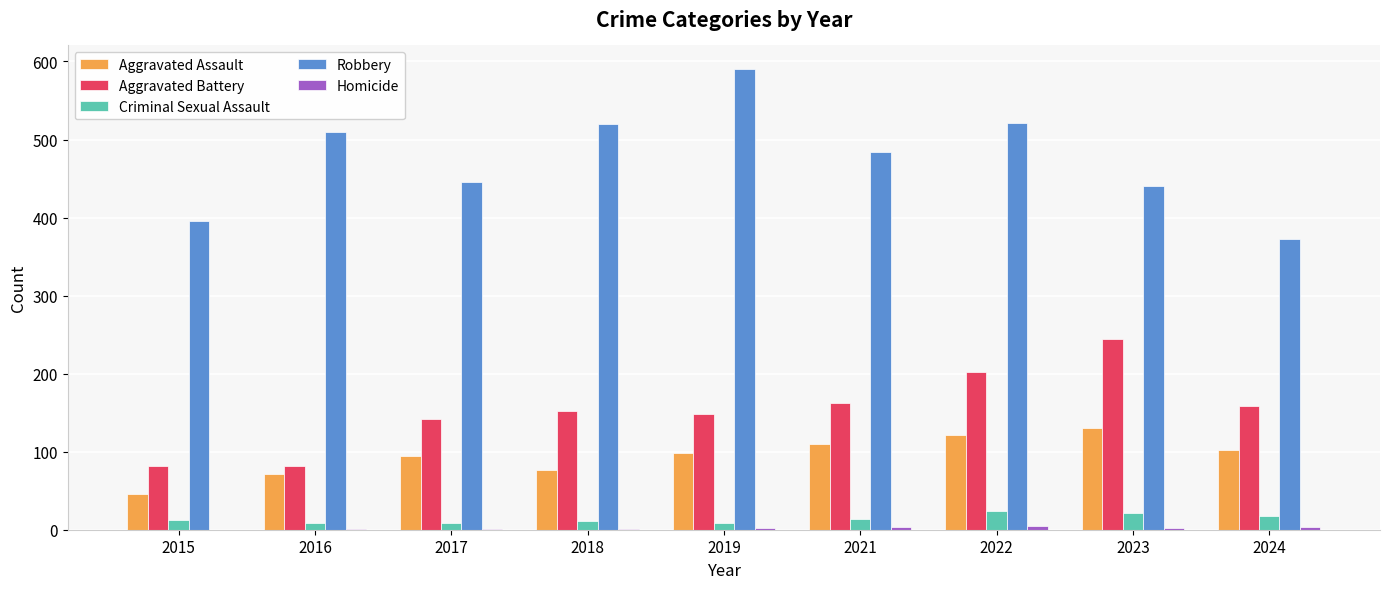

What is the total value across all series at 2018?

761